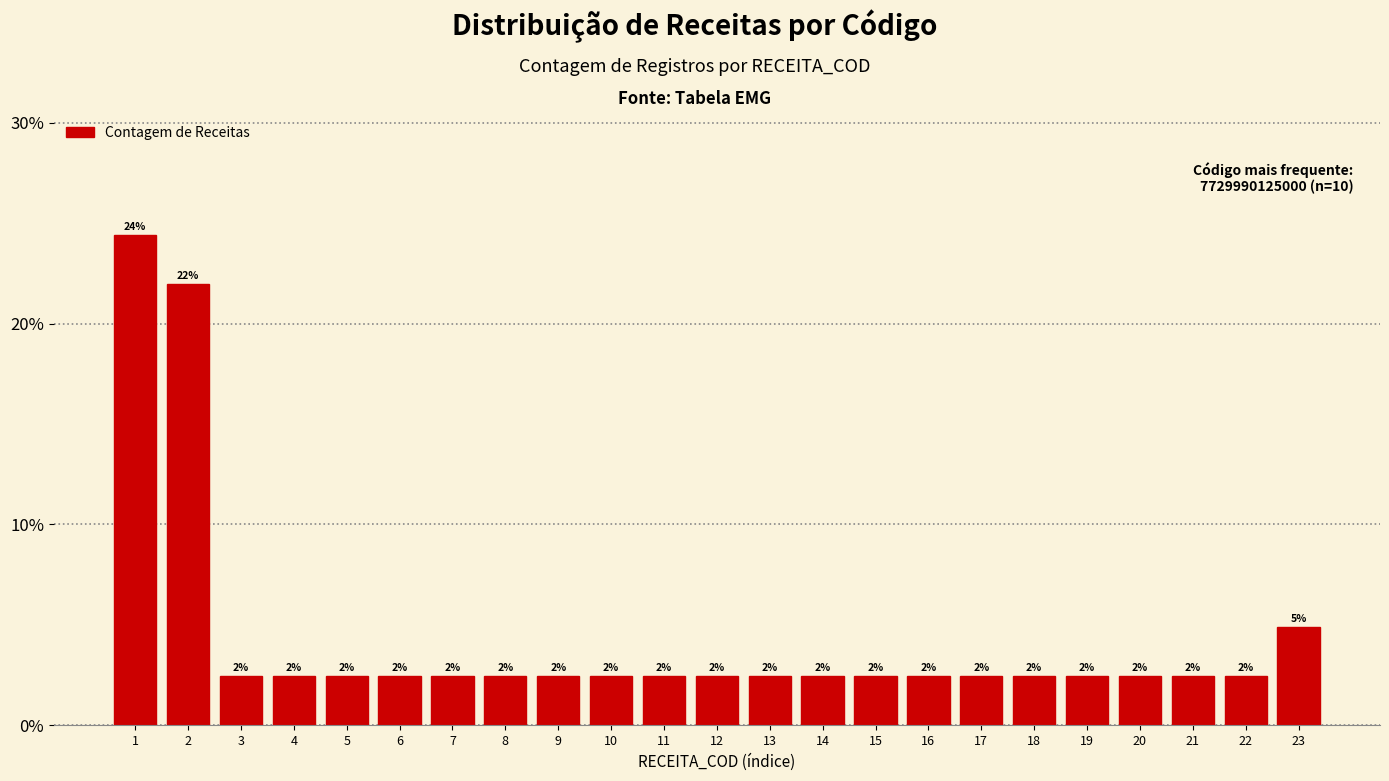

Does the chart contain any negative values?

No